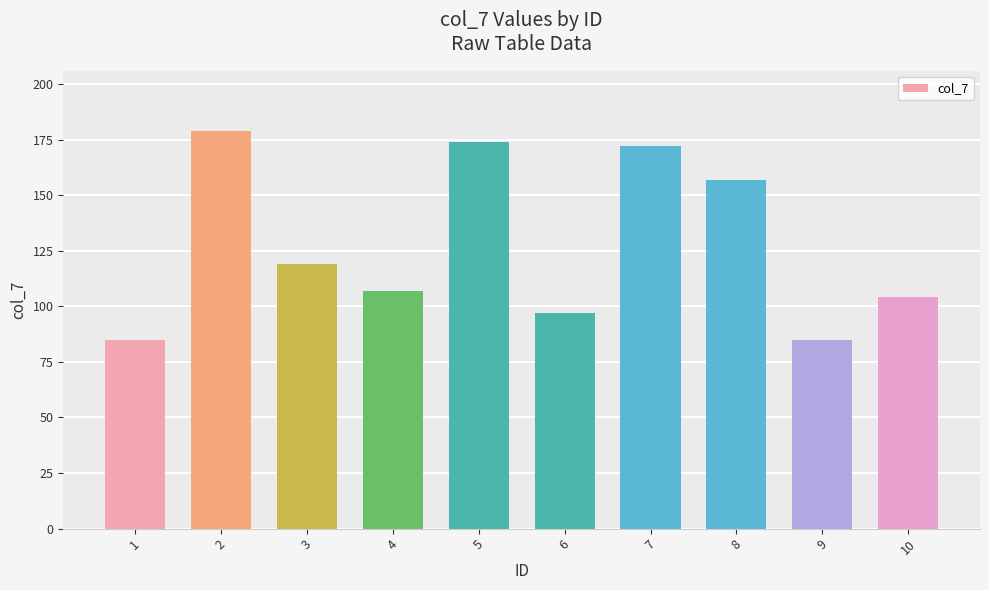

Which category has the highest value across all series?

2